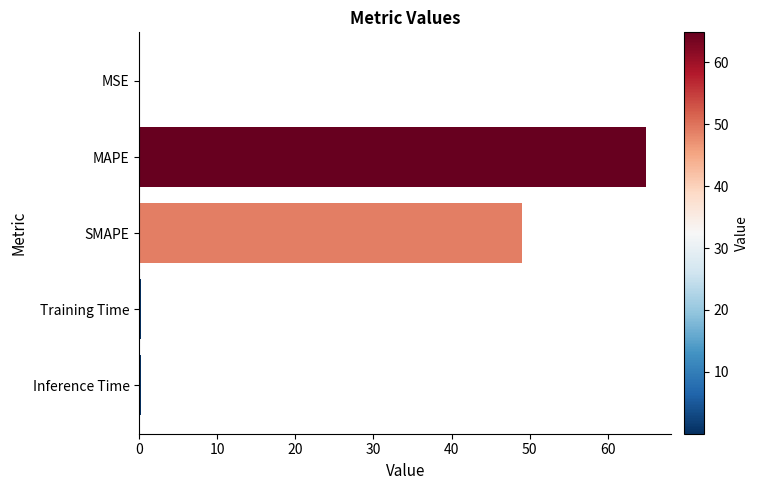

The value at MAPE is 64.9. True or false?

True